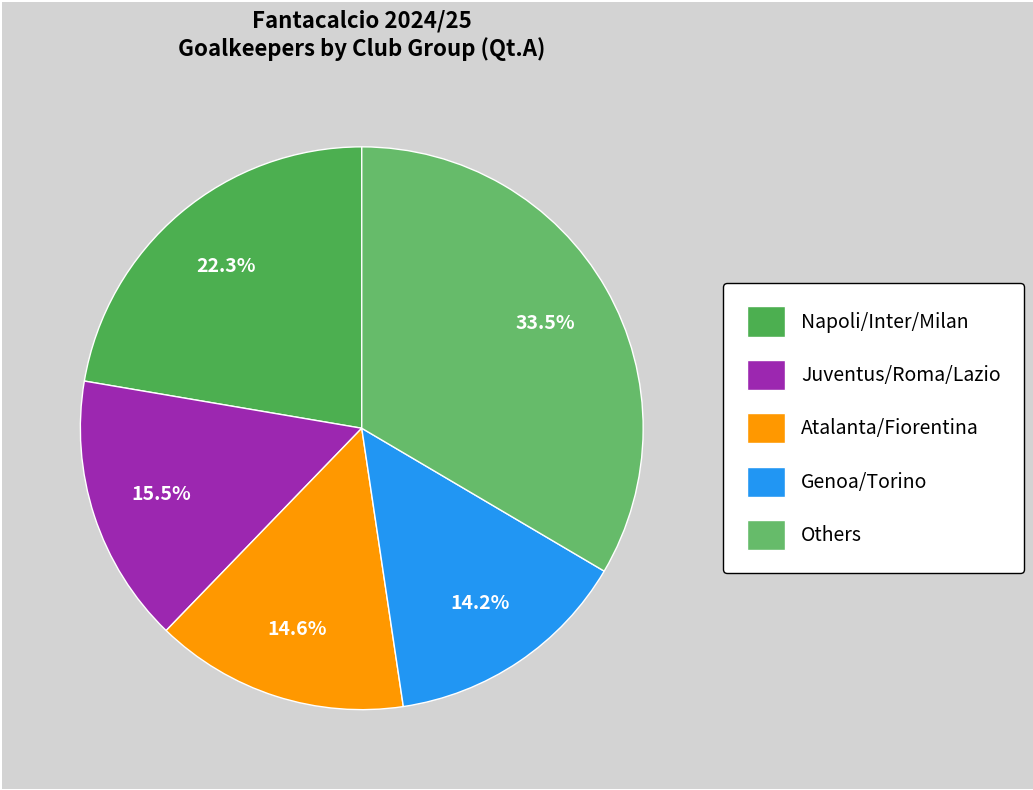

Which category has the biggest portion of the pie?

Others